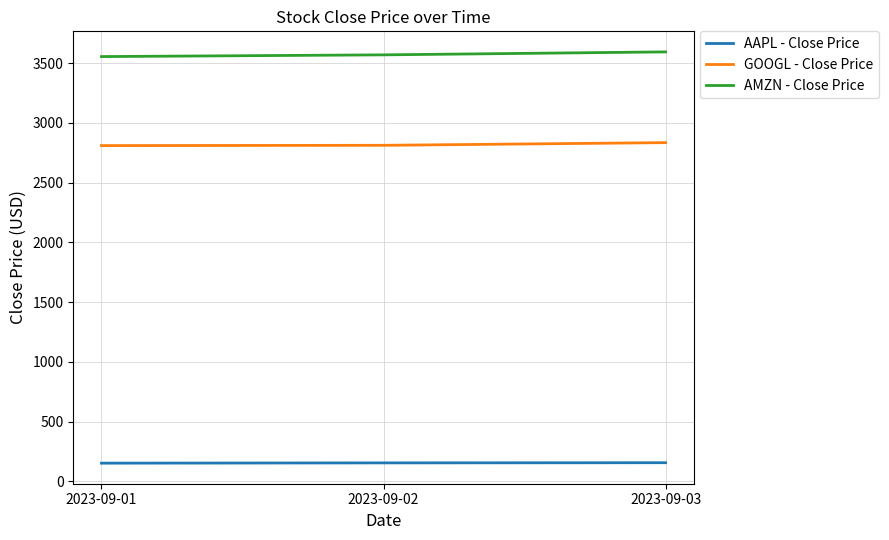

Is it true that GOOGL - Close Price equals 3822.1 at 2023-09-03?

False